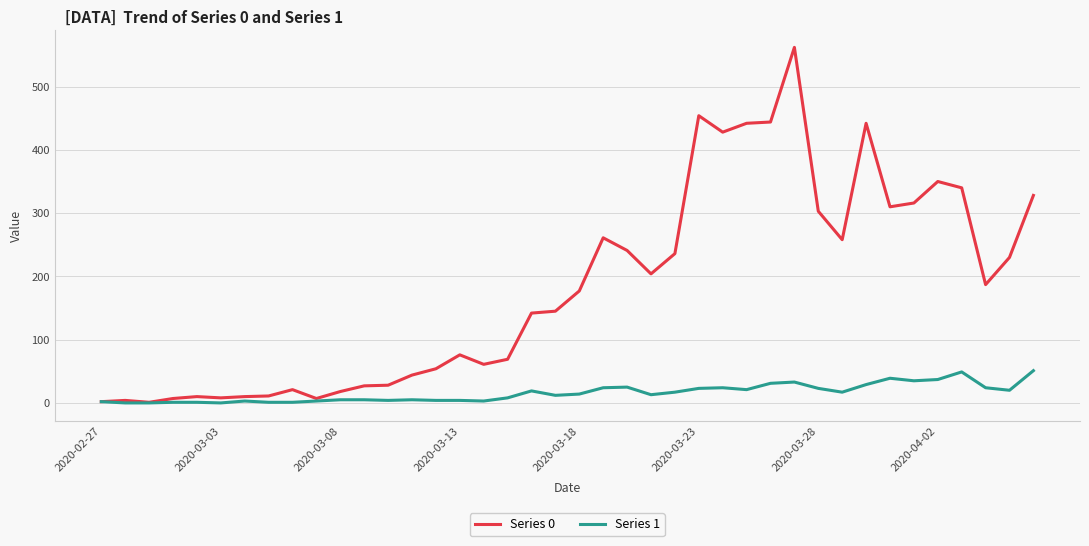

Rank the series by their maximum value, from highest to lowest.

Series 0, Series 1